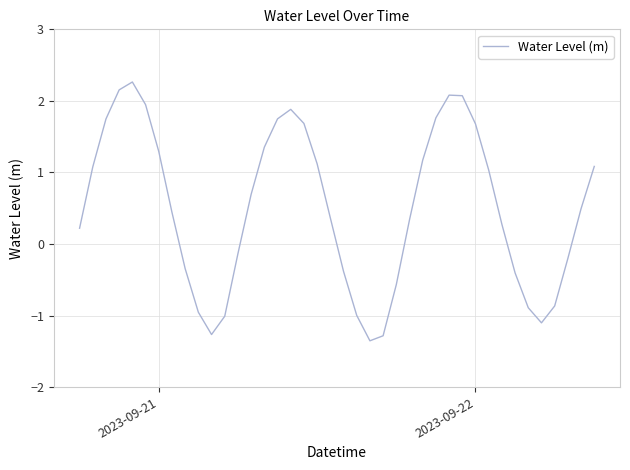

What is the minimum value shown in the chart?

-1.4